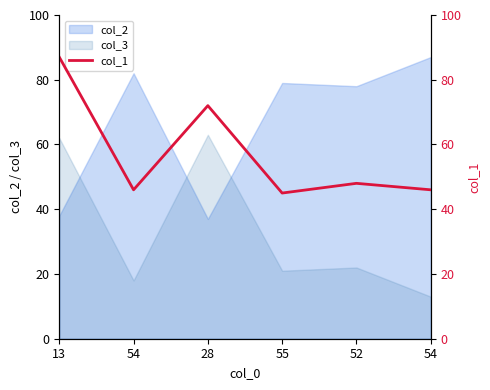

List the labels in order of value, largest first.

13, 28, 52, 54, 54, 55